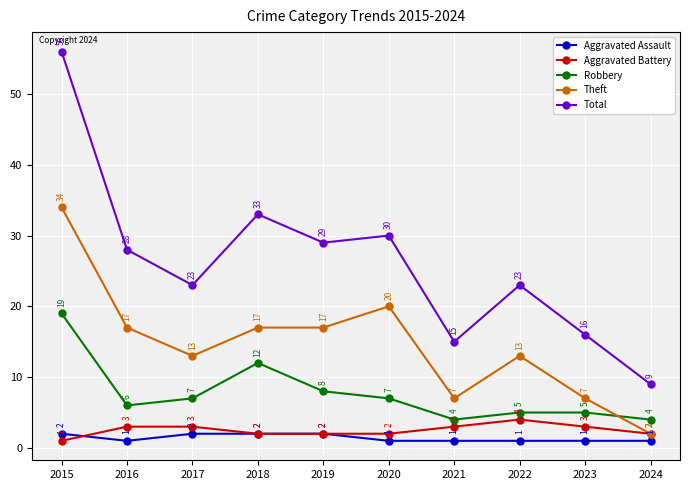

What is the minimum value shown in the chart?

1